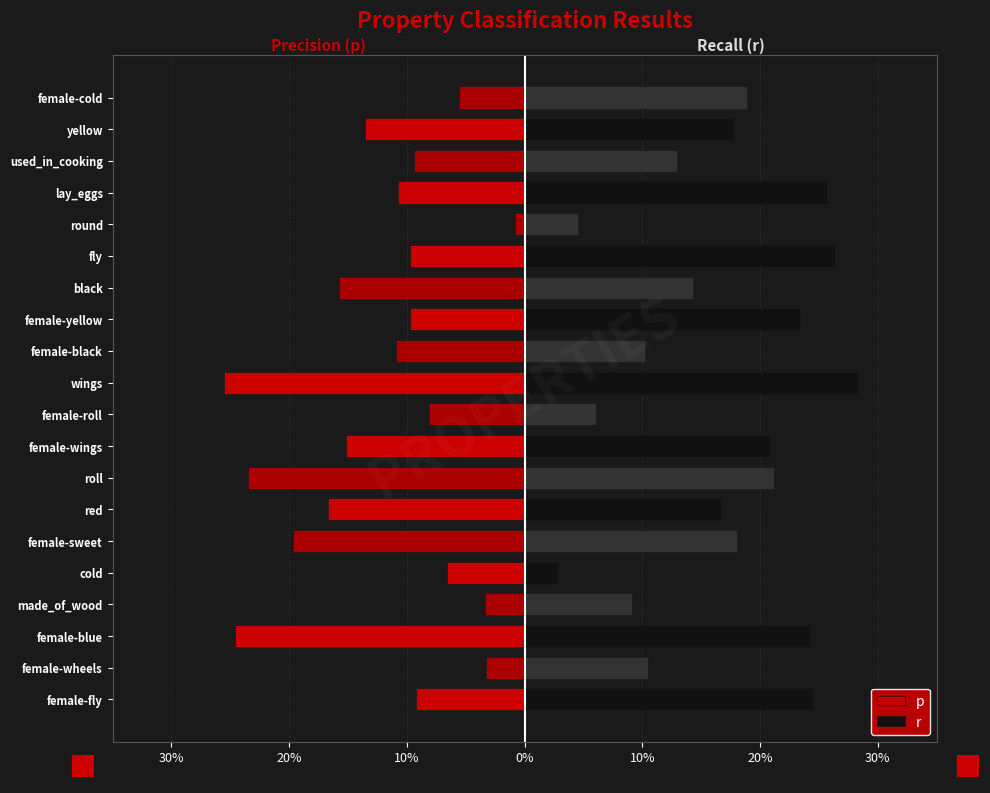

Which series changed the most between female-yellow and round?

r